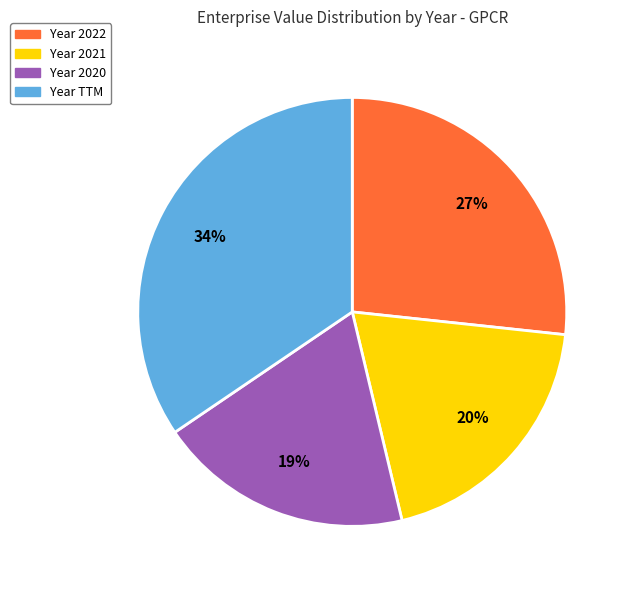

Is there a majority slice in this chart?

No